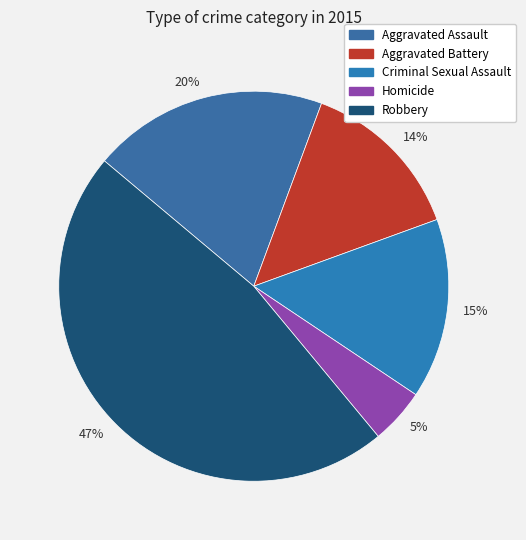

Which has a higher value, 47% or 20%?

47%